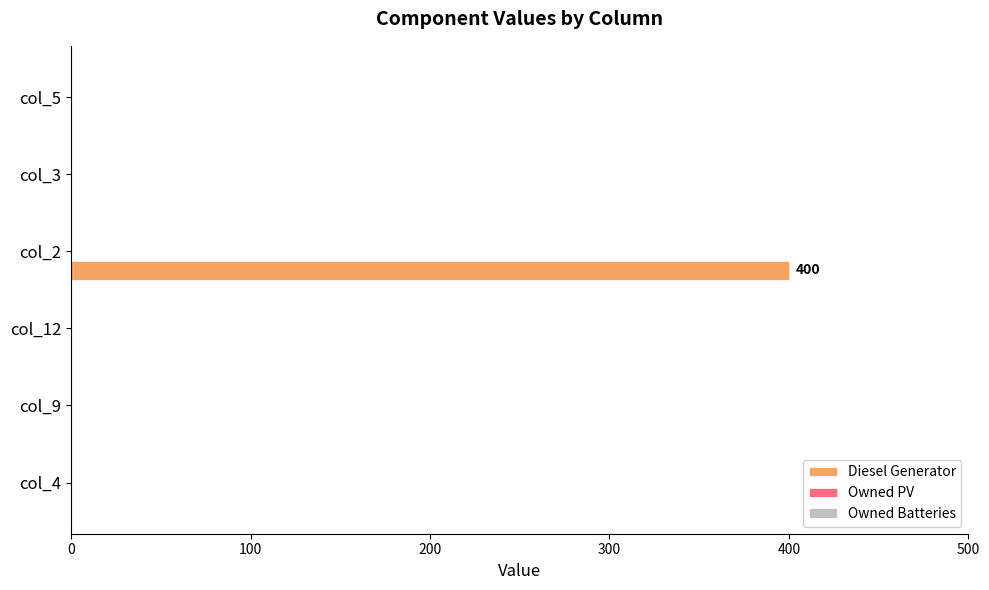

What is the change in value from col_4 to col_2?

+400